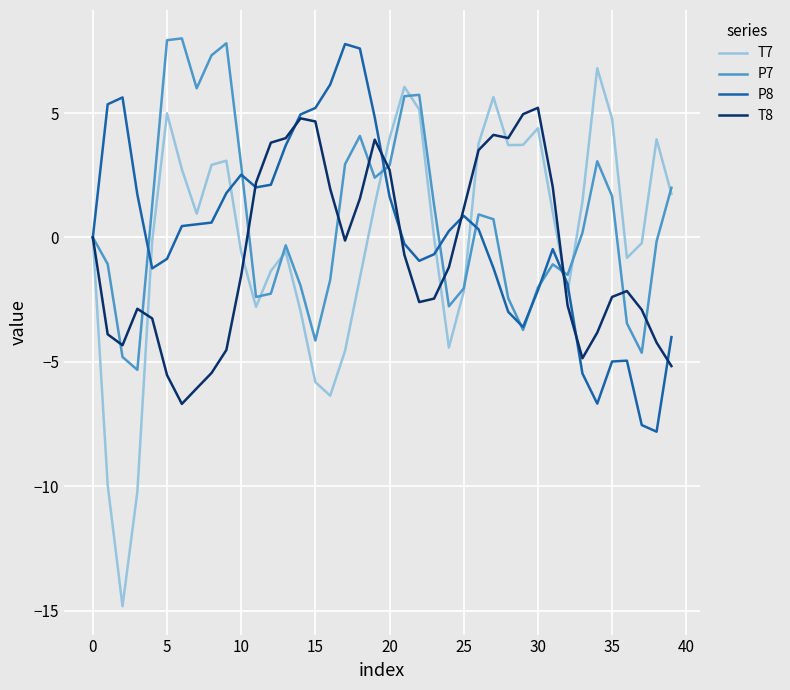

Which series has the largest range (max minus min)?

T7